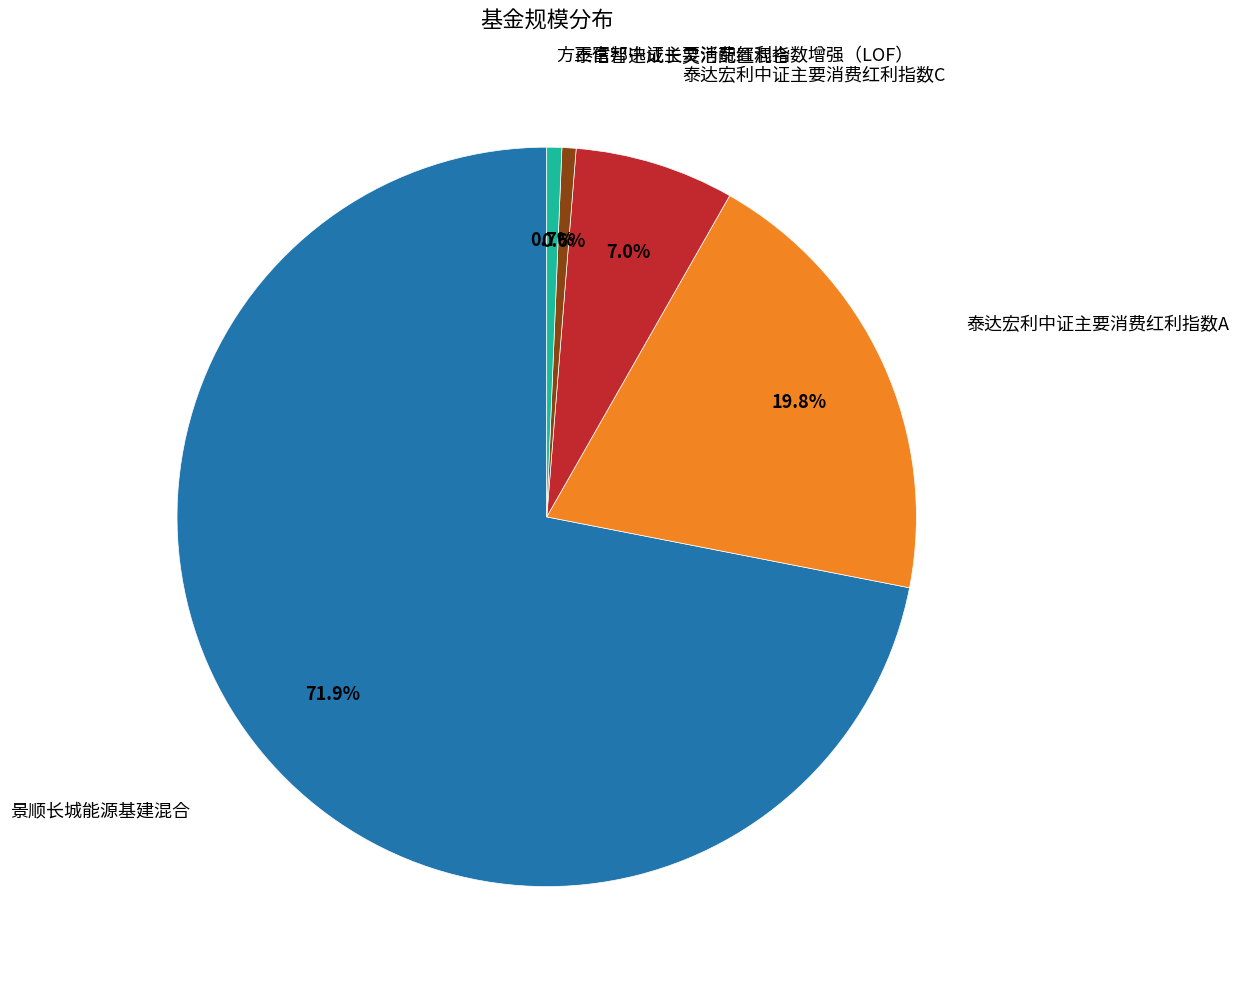

Count the number of slices in the pie.

5